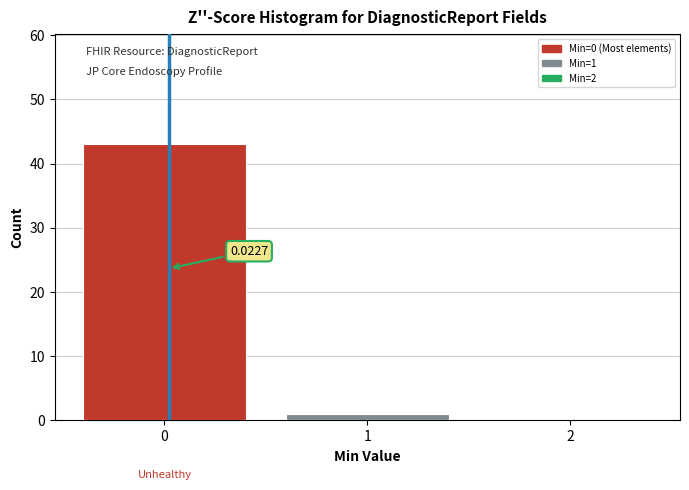

Over which range of the x-axis is the bar tallest?

-0.5 to 0.5